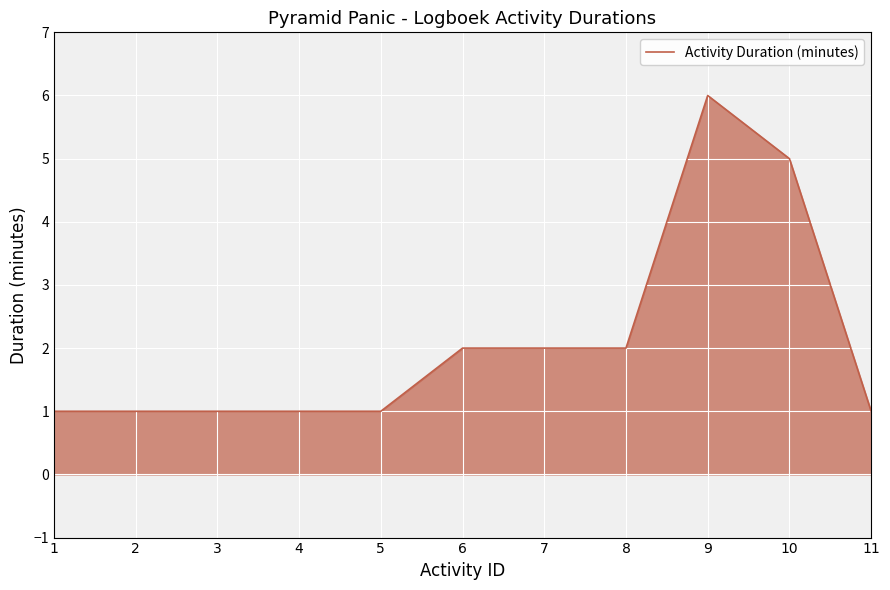

At which category does the chart reach its peak across all series?

9